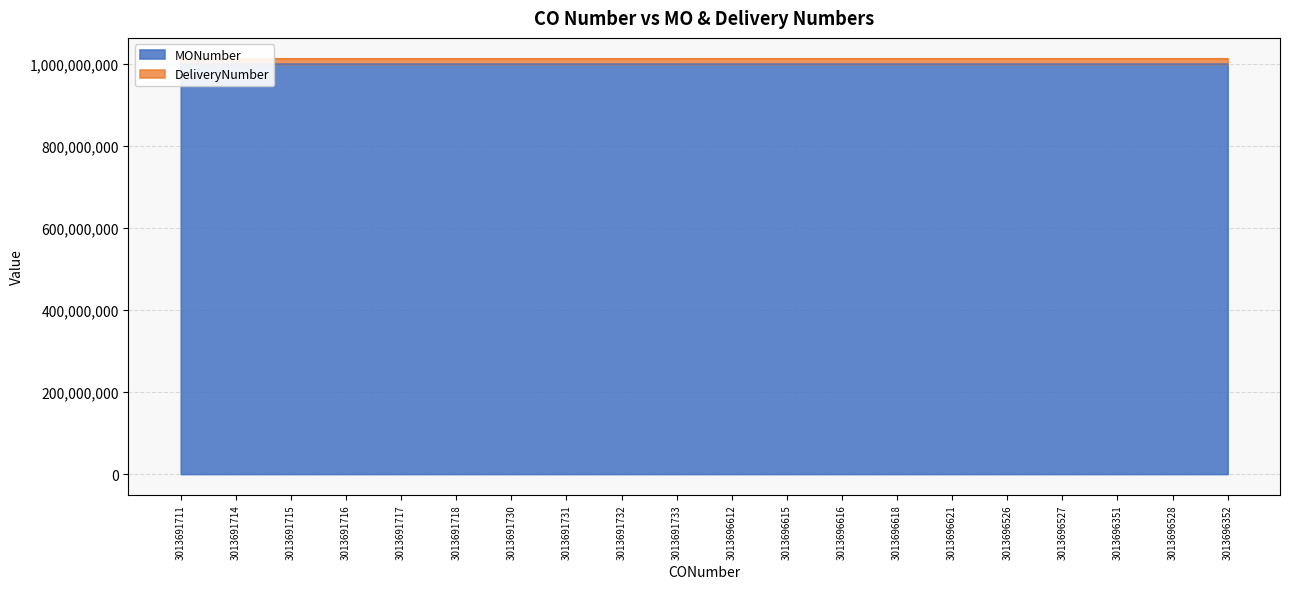

At 3013696351, list the series in order from smallest to largest.

MONumber, DeliveryNumber